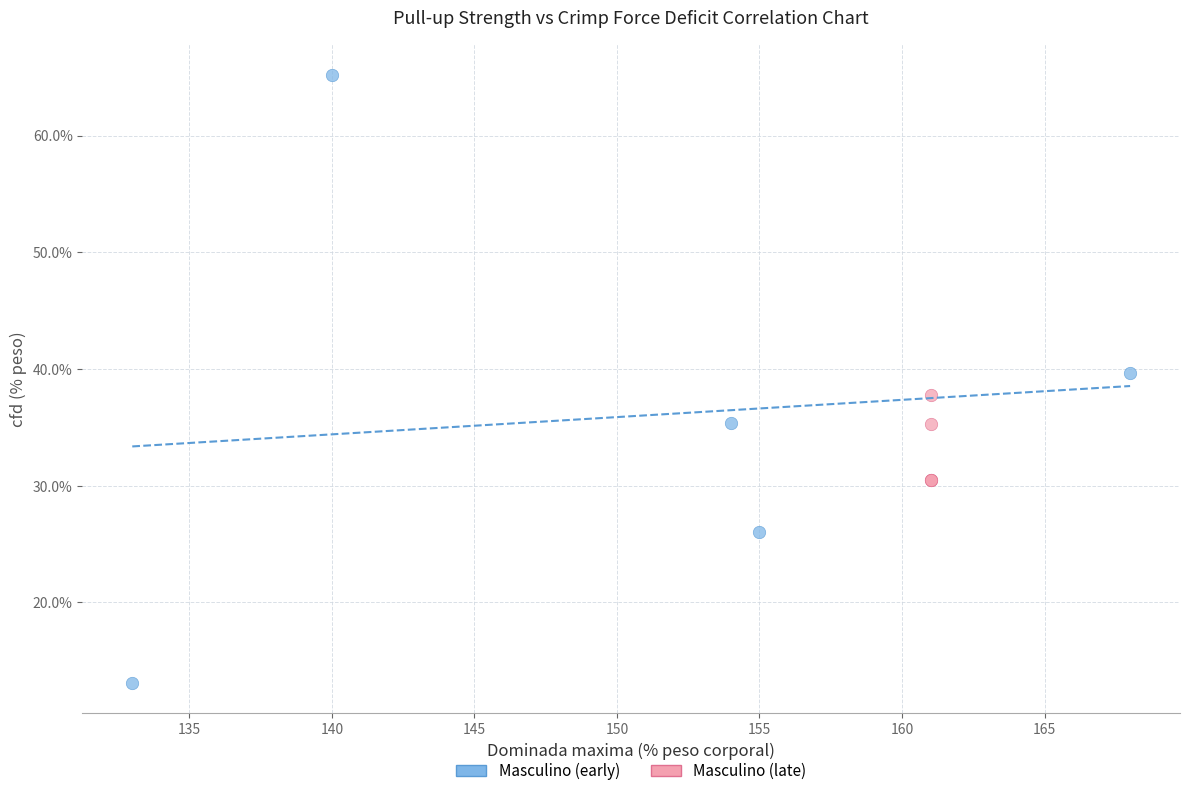

Which series contains the lowest Y value?

Masculino (early)